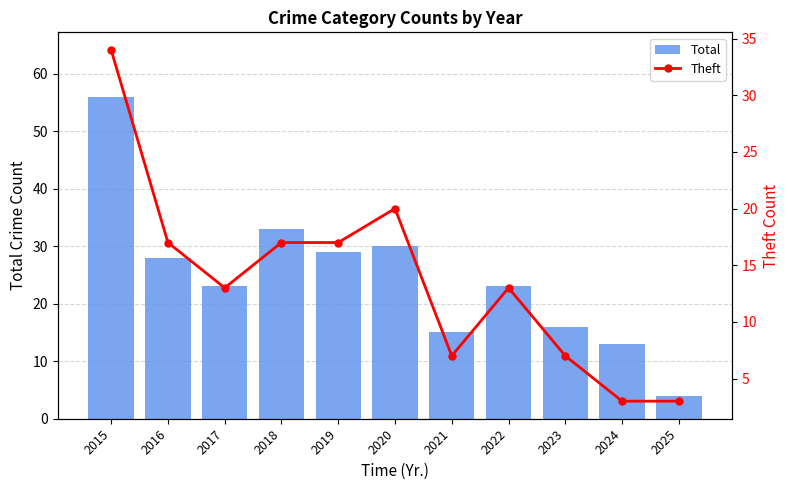

Which category has the highest value across all series?

2015